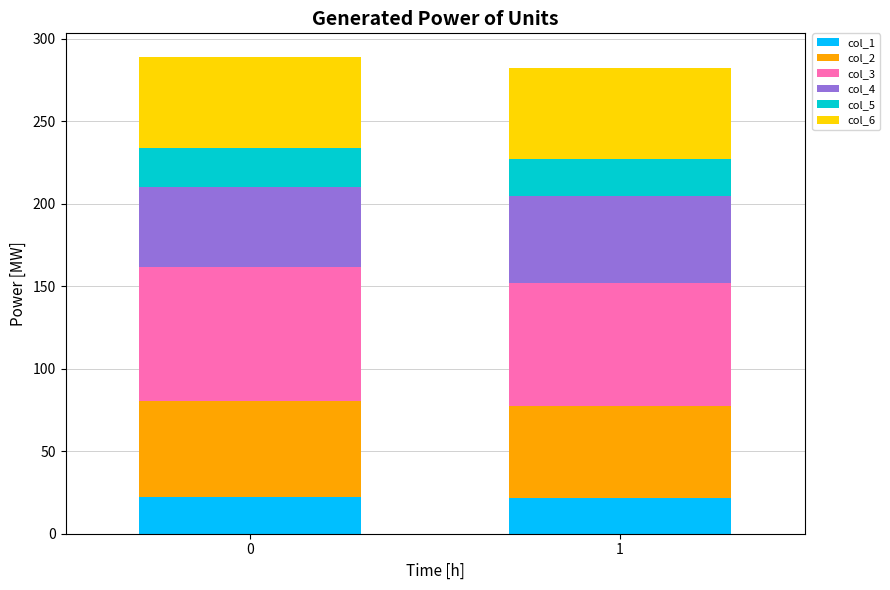

What is the average value of the col_1 series?

21.7